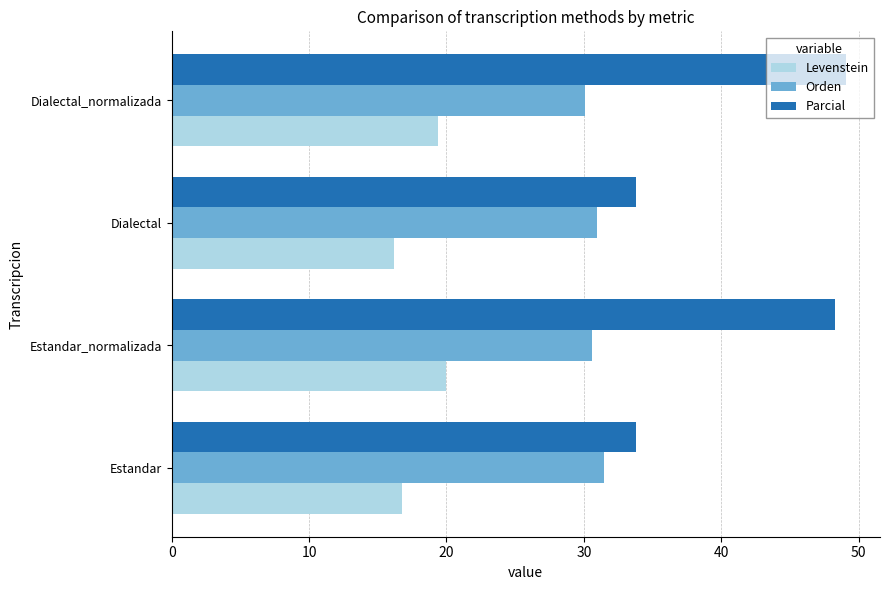

Rank the series by their average value, from lowest to highest.

Levenstein, Orden, Parcial